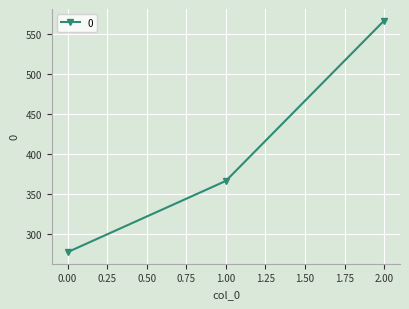

Is it true that the value at 0.00 is 277.8?

True